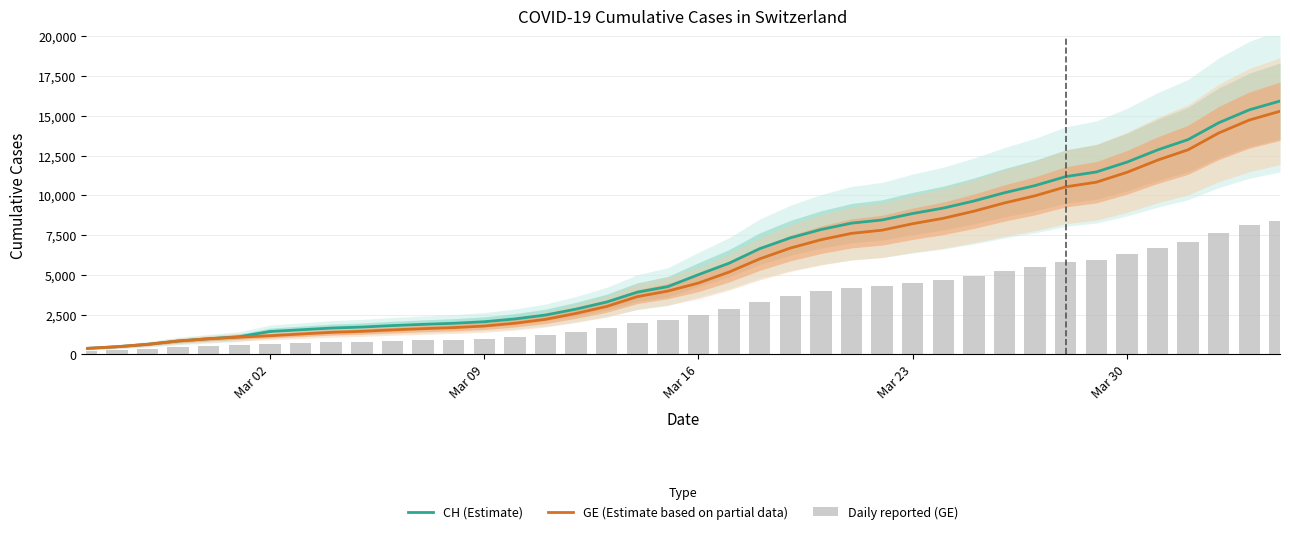

How many series are shown in this chart?

3